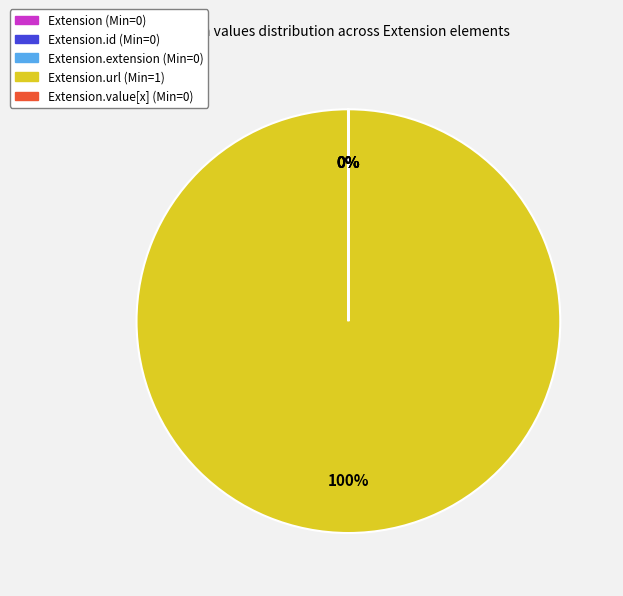

To the nearest percent, what is the difference between the largest and smallest slice percentages?

100%